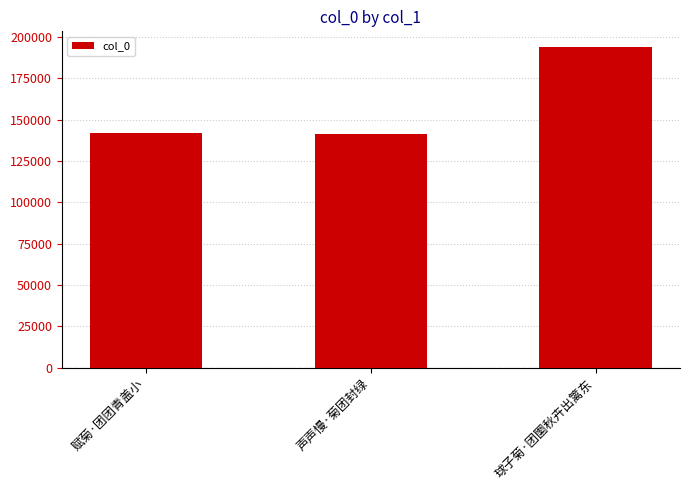

True or false: the data shows 215027 at 声声慢·菊团封绿.

False